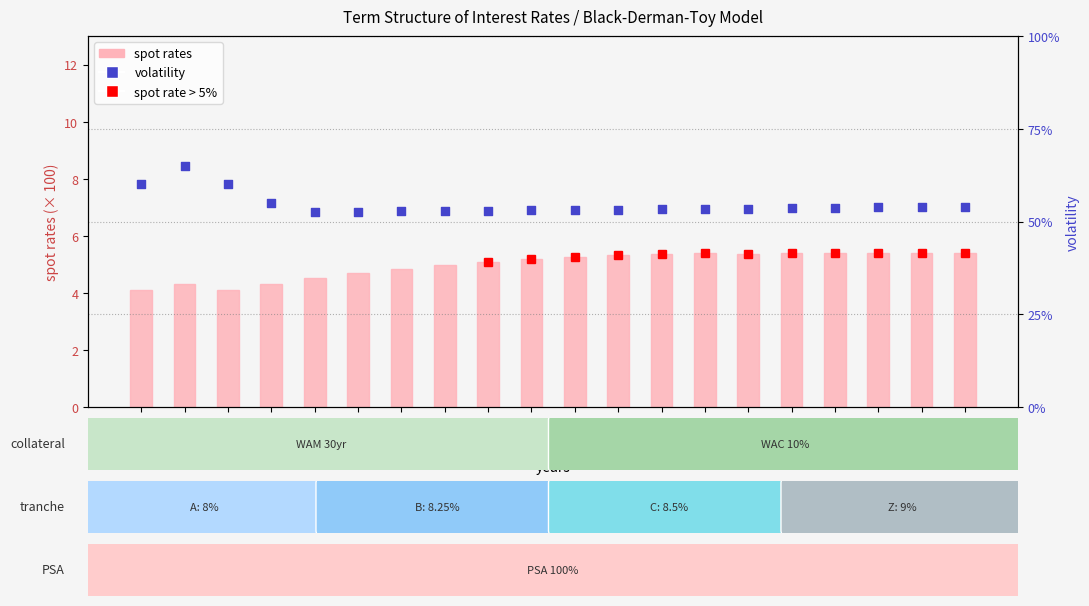

Which series has the widest spread of Y values?

volatility